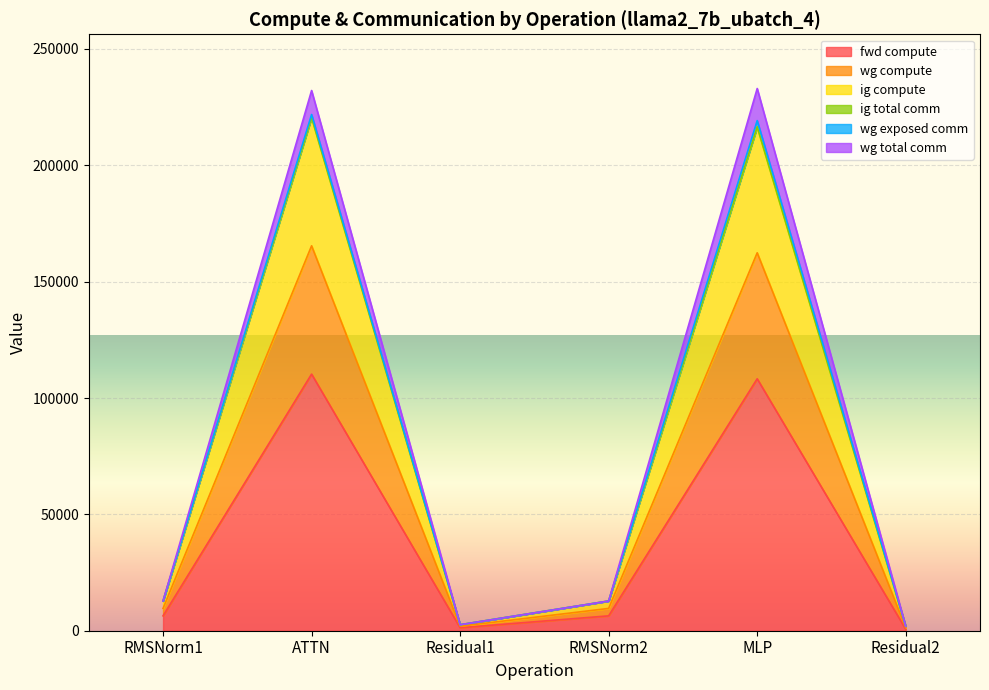

Does the chart display data point markers on the line(s)?

No